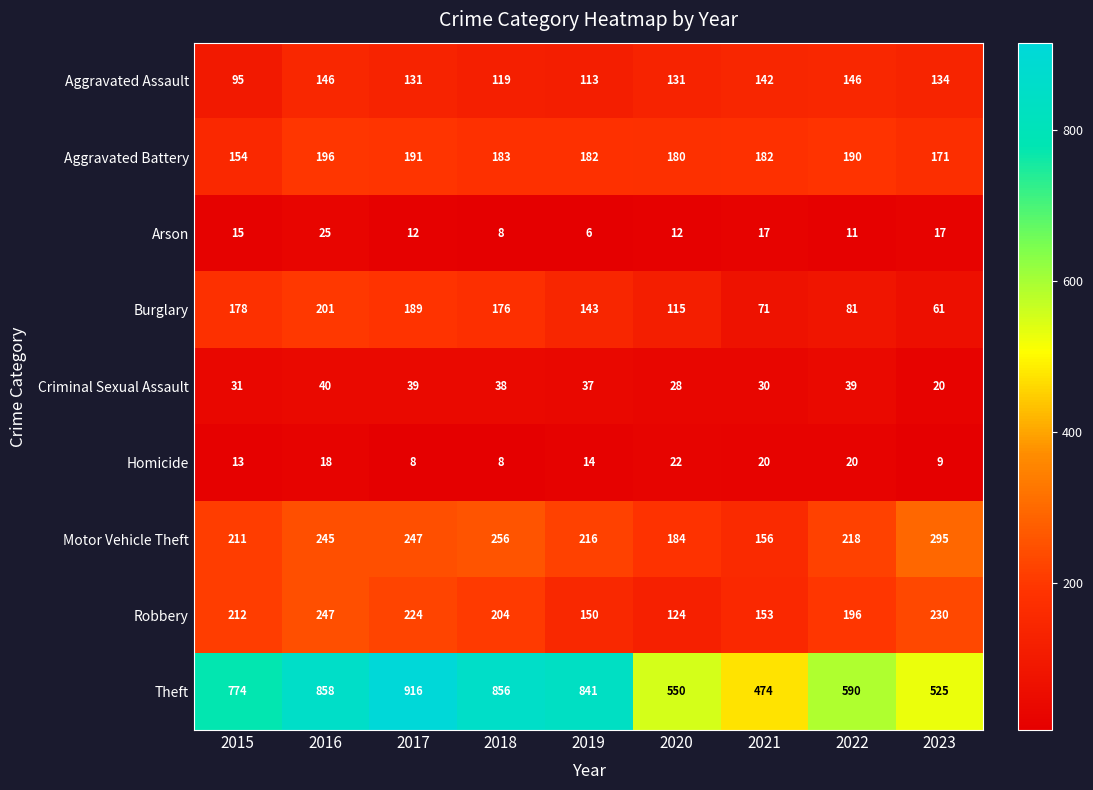

Read the Homicide value at 2020, to the nearest 10.

20